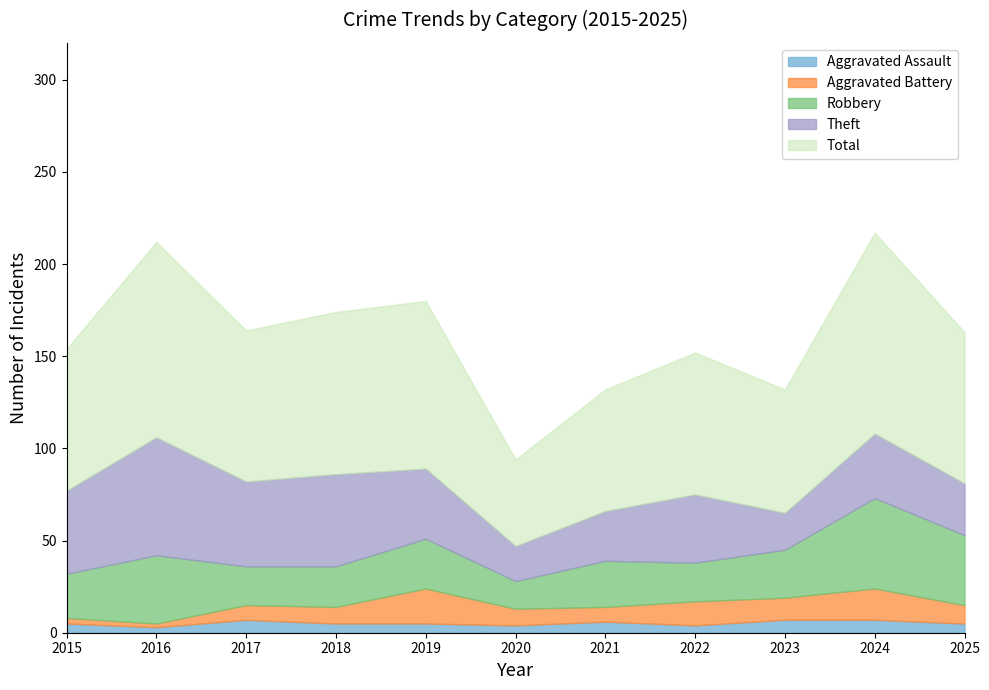

How many series are shown in this chart?

5